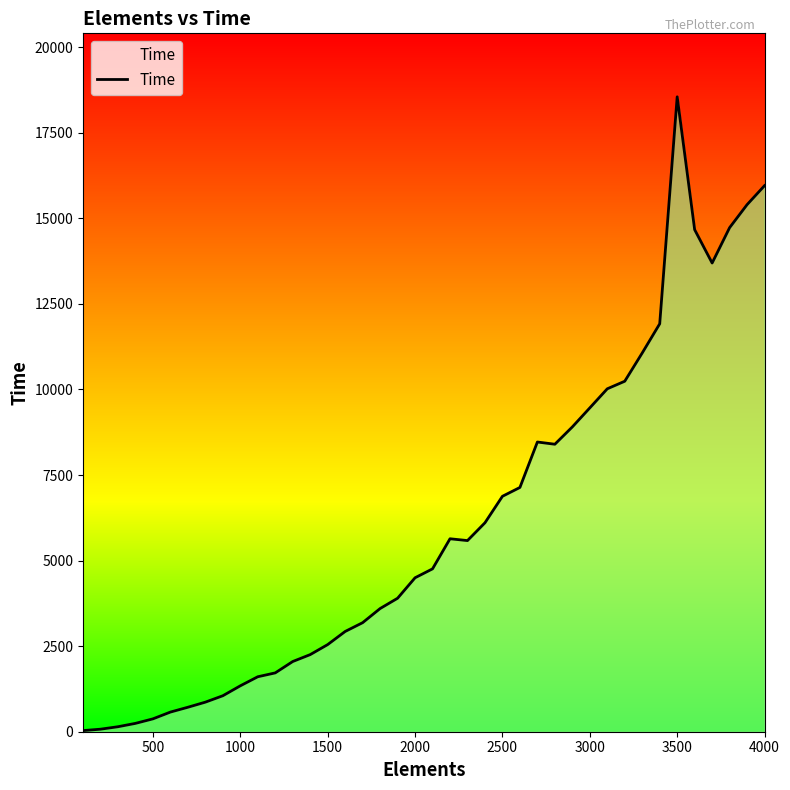

What is the difference between the maximum and minimum values?

18518